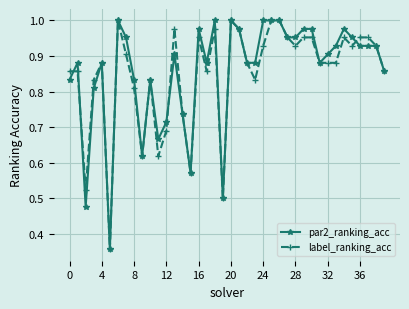

At how many categories does at least one series exceed 0?

40